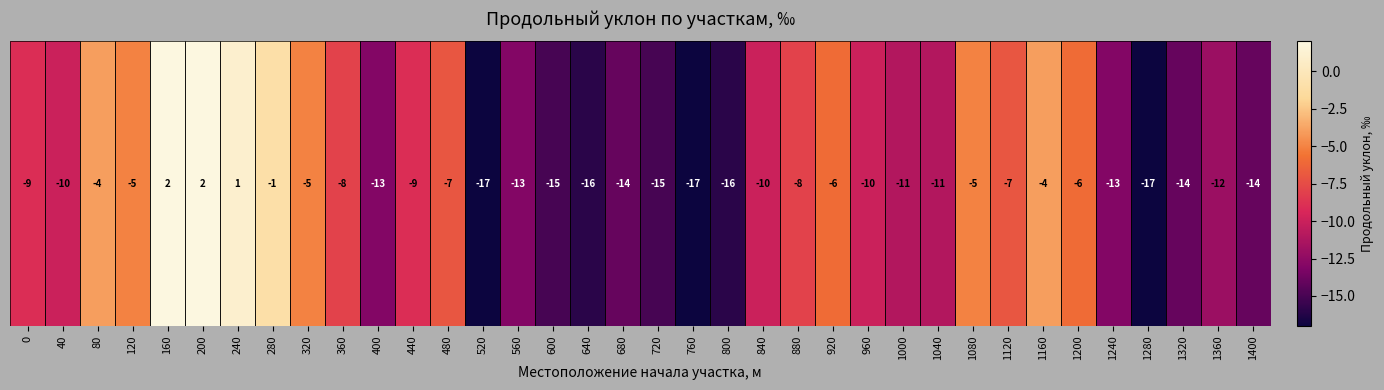

How many series are shown in this chart?

1